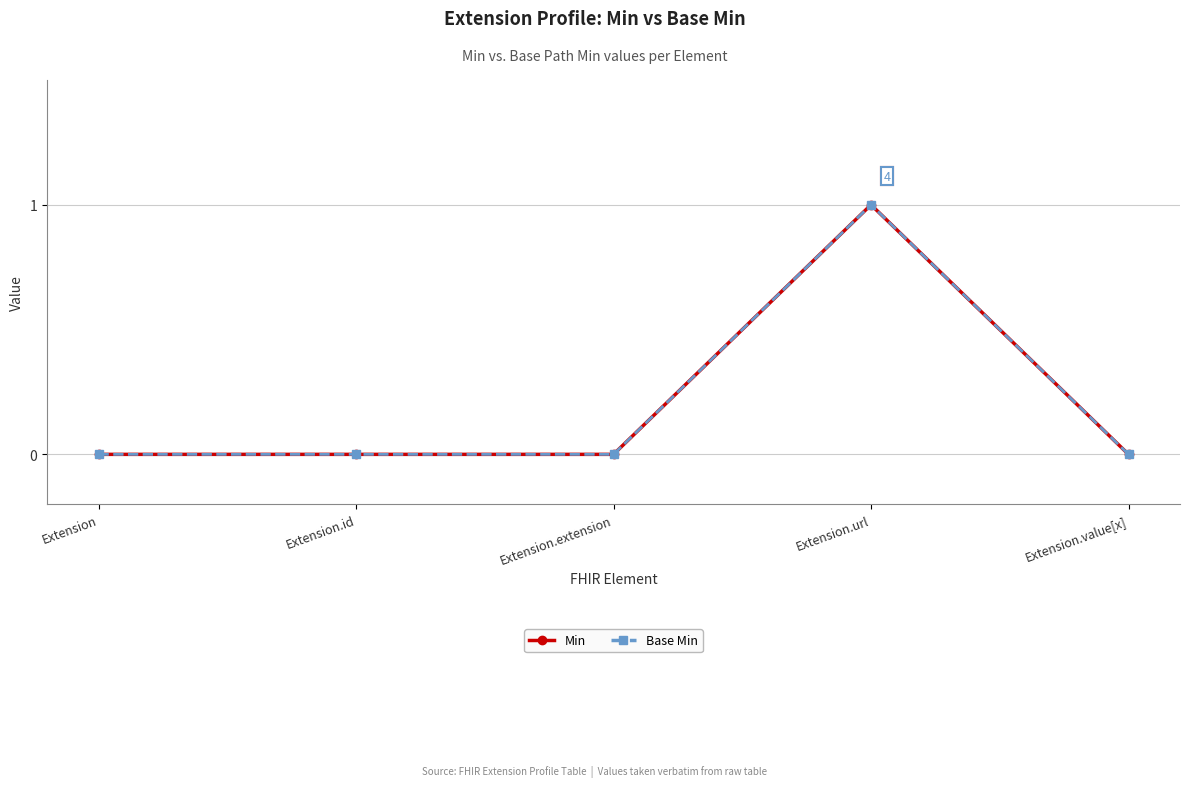

Is the value of Min at Extension.value[x] greater than the value of Base Min at Extension.id?

No